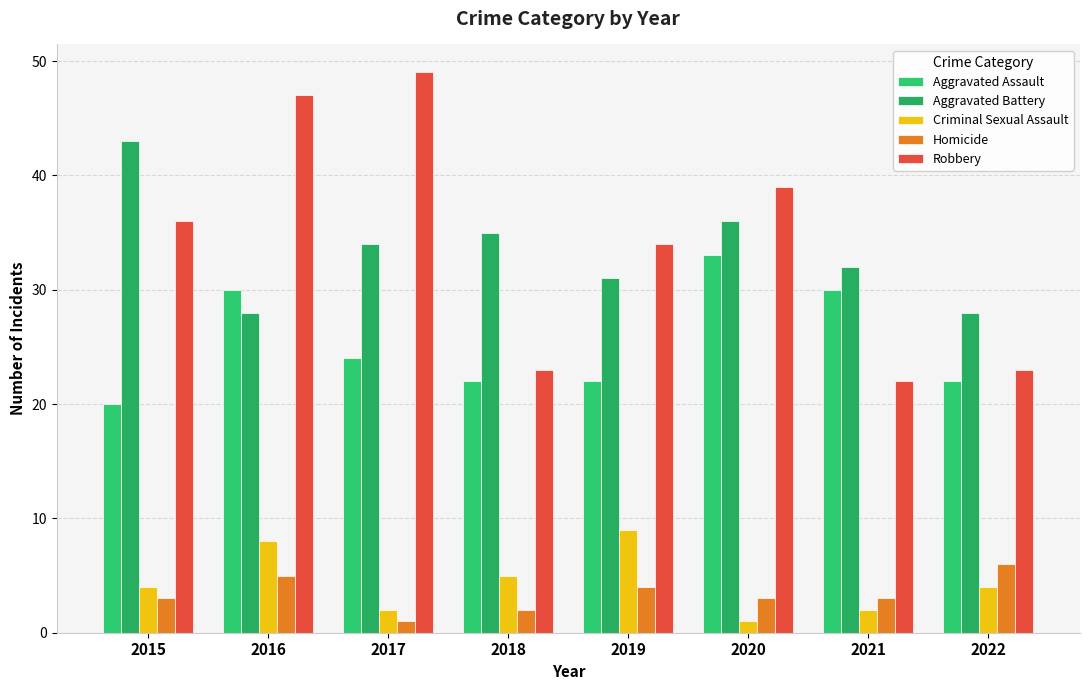

Rank the series by their maximum value, from highest to lowest.

Robbery, Aggravated Battery, Aggravated Assault, Criminal Sexual Assault, Homicide